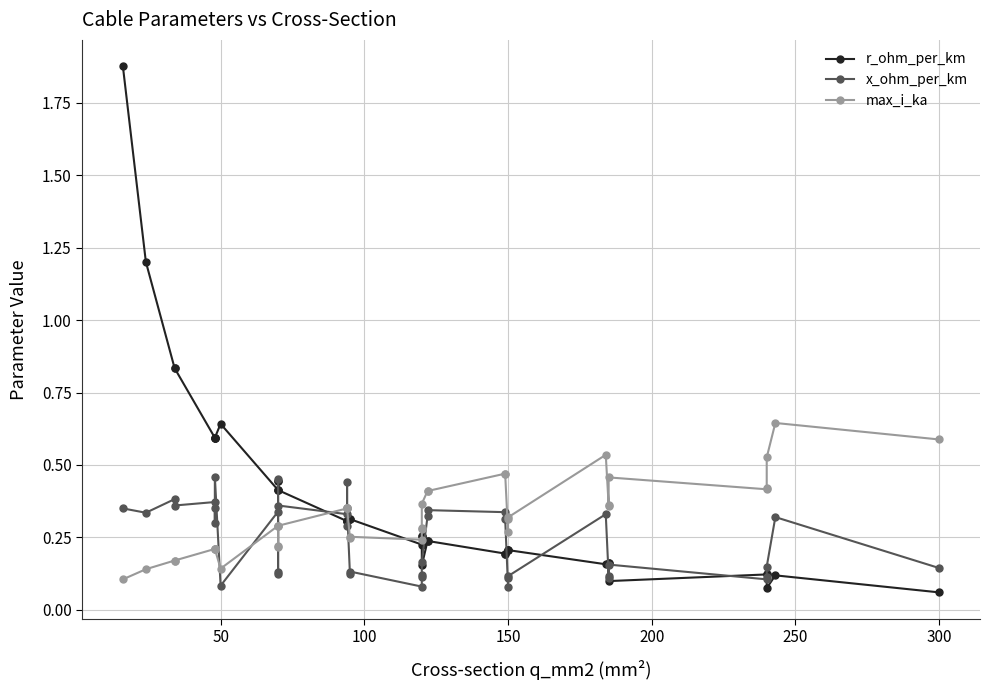

List the series in order of their overall mean, highest first.

r_ohm_per_km, max_i_ka, x_ohm_per_km